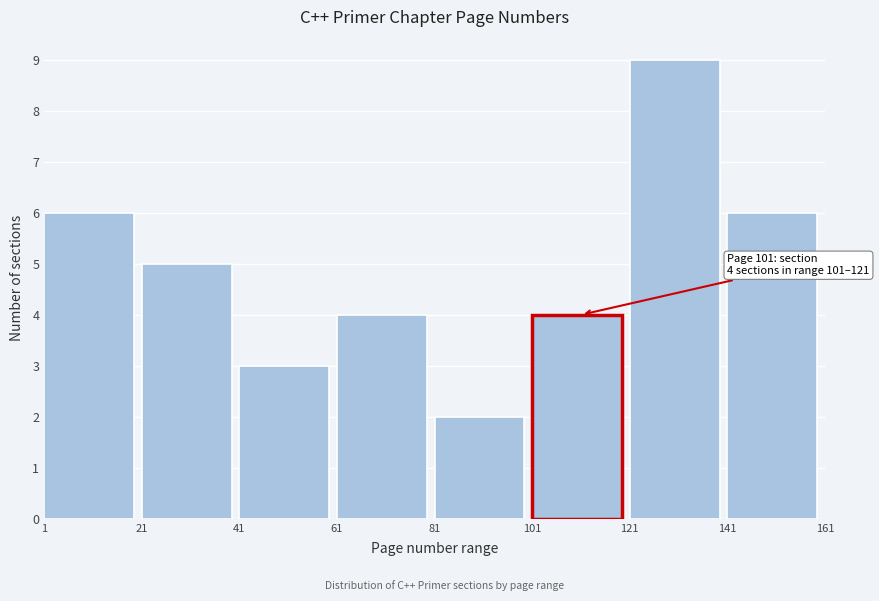

Which range on the x-axis has the tallest bar?

121 to 141